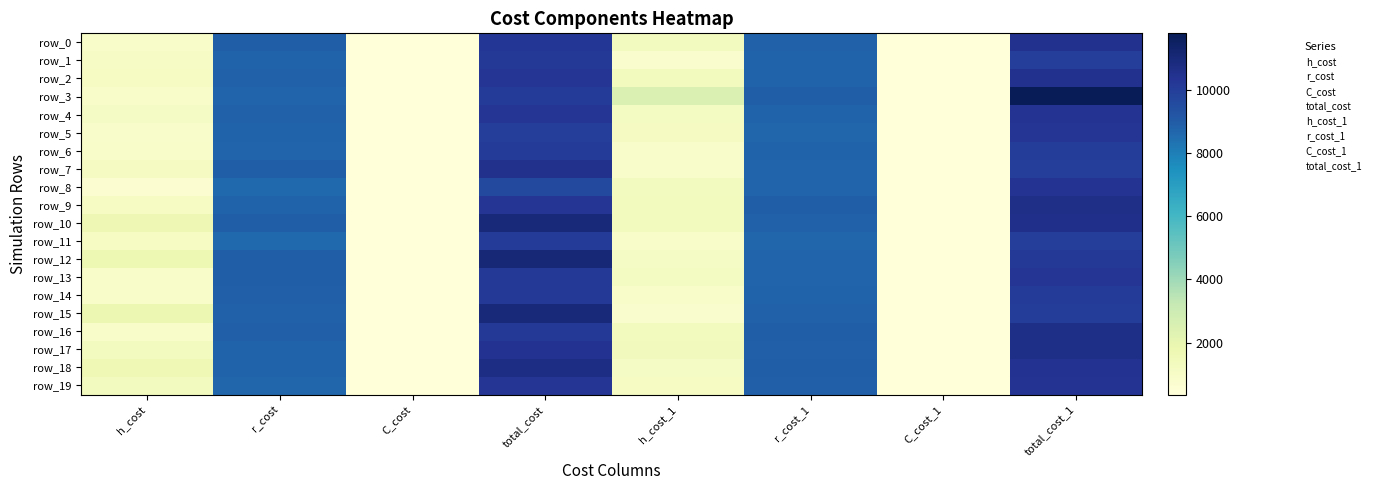

What is the sum of all h_cost_1 values?

24006.4